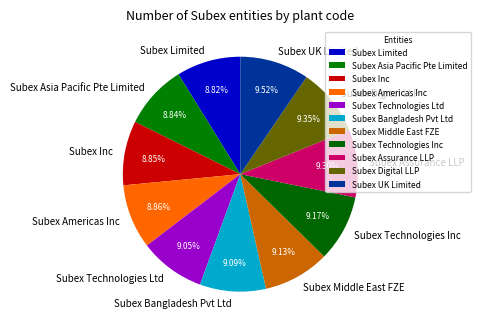

Is there a majority slice in this chart?

No